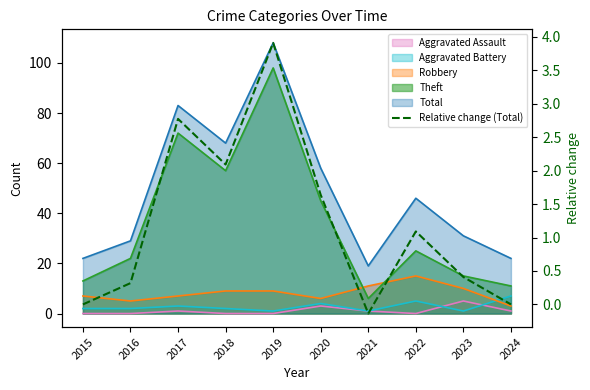

How many values are above zero?

7